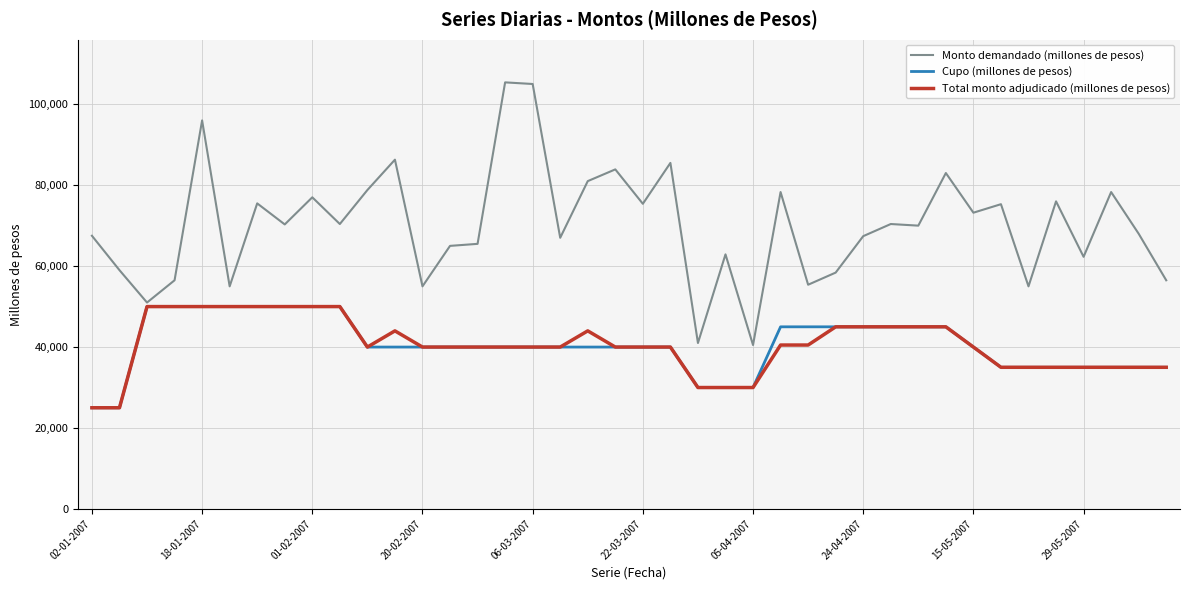

Which series has the largest range (max minus min)?

Monto demandado (millones de pesos)